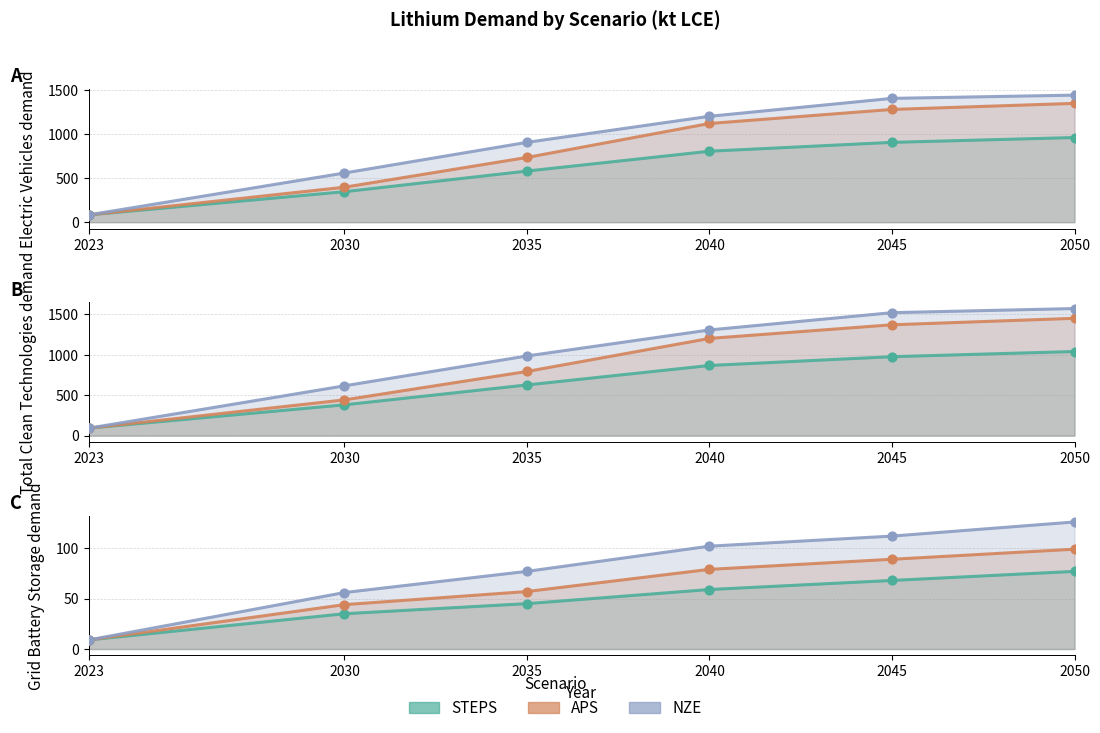

Which series has the widest spread of Y values?

NZE